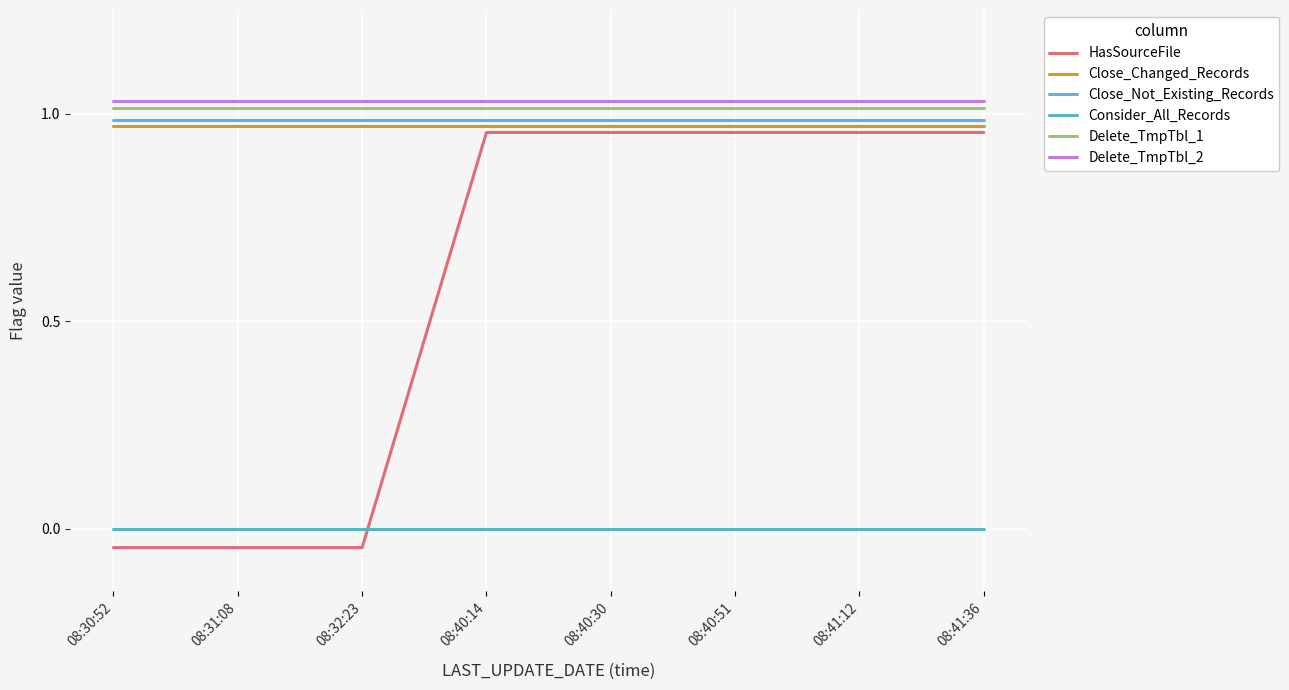

True or false: Delete_TmpTbl_2 has more than 1 points higher than both neighbors.

False